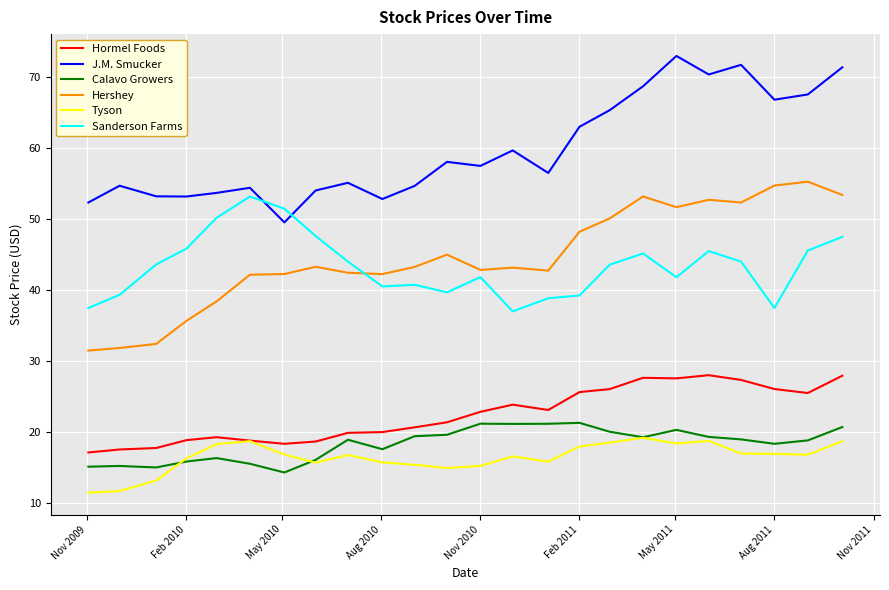

What is the maximum value for Sanderson Farms?

53.1